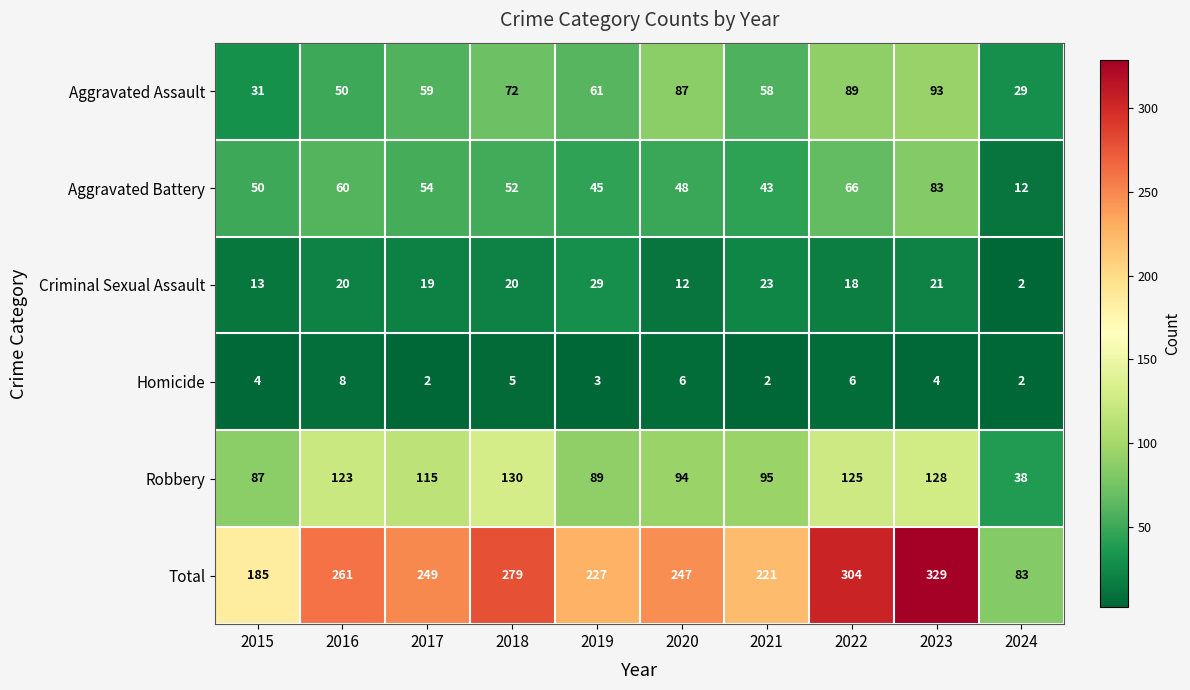

The Aggravated Battery series shows 83 at 2015. True or false?

False